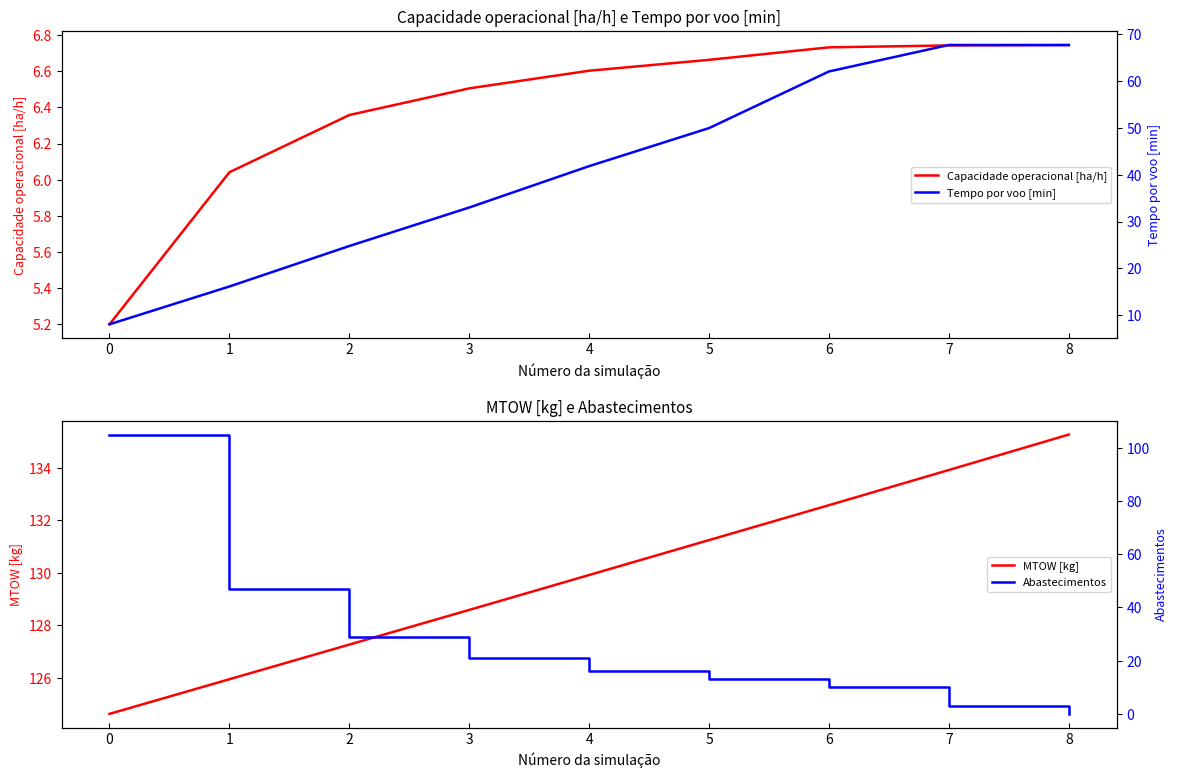

The value of Capacidade operacional [ha/h] at 3 is 2.3. True or false?

False